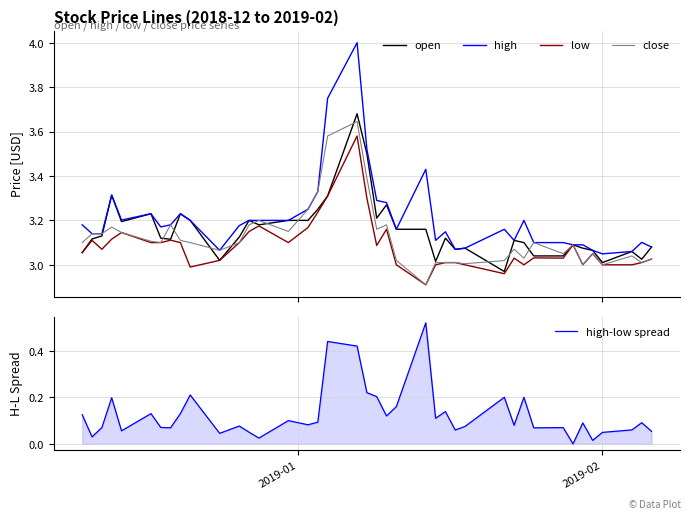

Reading left to right, transcribe all the data shown in this chart.

open: 3.1	3.1	3.1	3.3	3.2	3.2	3.1	3.1	3.2	3.2	3.0	3.1	3.2	3.2	3.2	3.2	3.2	3.3	3.7	3.5	3.2	3.3	3.2	3.2	3.0	3.1	3.1	3.1	3.0	3.1	3.1	3.0	3.0	3.1	3.1	3.1	3.0	3.1	3.0	3.1
high: 3.2	3.1	3.1	3.3	3.2	3.2	3.2	3.2	3.2	3.2	3.1	3.2	3.2	3.2	3.2	3.2	3.3	3.7	4.0	3.5	3.3	3.3	3.2	3.4	3.1	3.1	3.1	3.1	3.2	3.1	3.2	3.1	3.1	3.1	3.1	3.1	3.0	3.1	3.1	3.1
low: 3.1	3.1	3.1	3.1	3.1	3.1	3.1	3.1	3.1	3.0	3.0	3.1	3.1	3.2	3.1	3.2	3.2	3.3	3.6	3.3	3.1	3.2	3.0	2.9	3.0	3.0	3.0	3.0	3.0	3.0	3.0	3.0	3.0	3.1	3.0	3.0	3.0	3.0	3.0	3.0
close: 3.1	3.1	3.1	3.2	3.1	3.1	3.1	3.2	3.1	3.1	3.1	3.1	3.2	3.2	3.1	3.2	3.3	3.6	3.6	3.4	3.2	3.2	3.0	2.9	3.0	3.0	3.0	3.0	3.0	3.1	3.0	3.1	3.0	3.1	3.0	3.0	3.0	3.0	3.0	3.0
high-low spread: 0.1	0.0	0.1	0.2	0.1	0.1	0.1	0.1	0.1	0.2	0.0	0.1	0.1	0.0	0.1	0.1	0.1	0.4	0.4	0.2	0.2	0.1	0.2	0.5	0.1	0.1	0.1	0.1	0.2	0.1	0.2	0.1	0.1	0.0	0.1	0.0	0.0	0.1	0.1	0.1